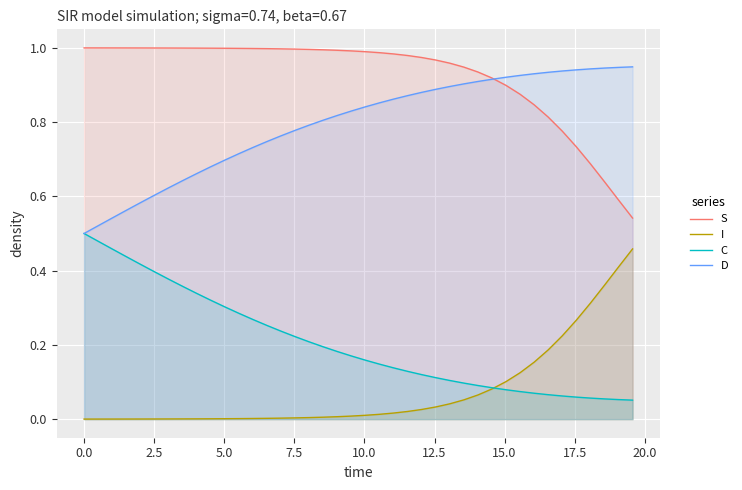

True or false: D and I intersect in this chart.

False